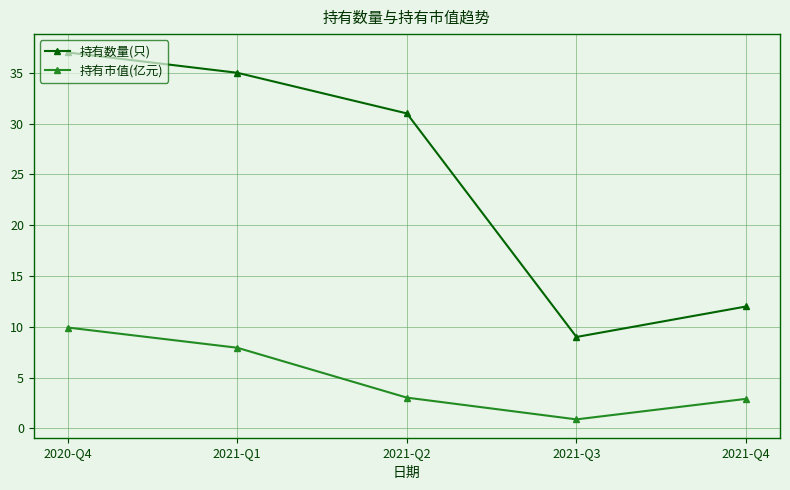

Count the number of data series in this chart.

2